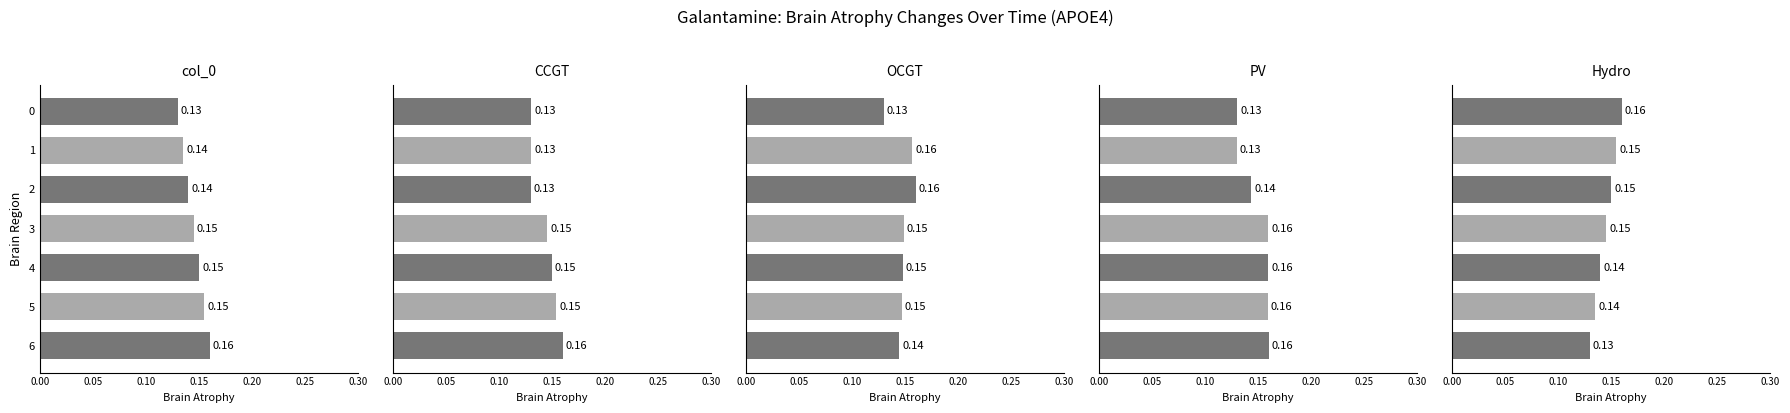

What is the sum of the CCGT values at 3 and 2?

0.3